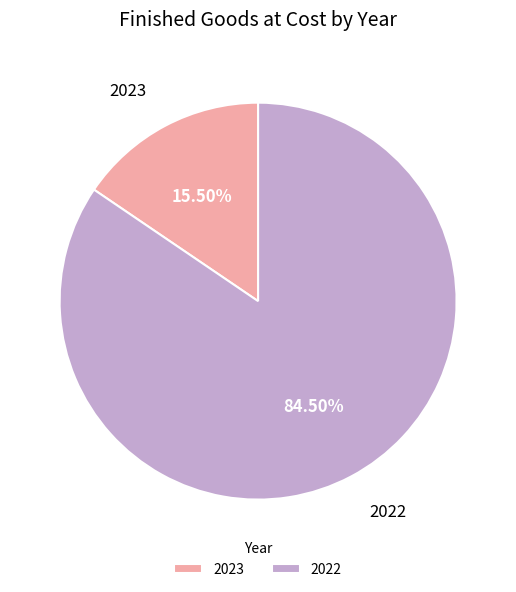

Approximately how many times larger is the value at 2022 compared to 2023?

5.5